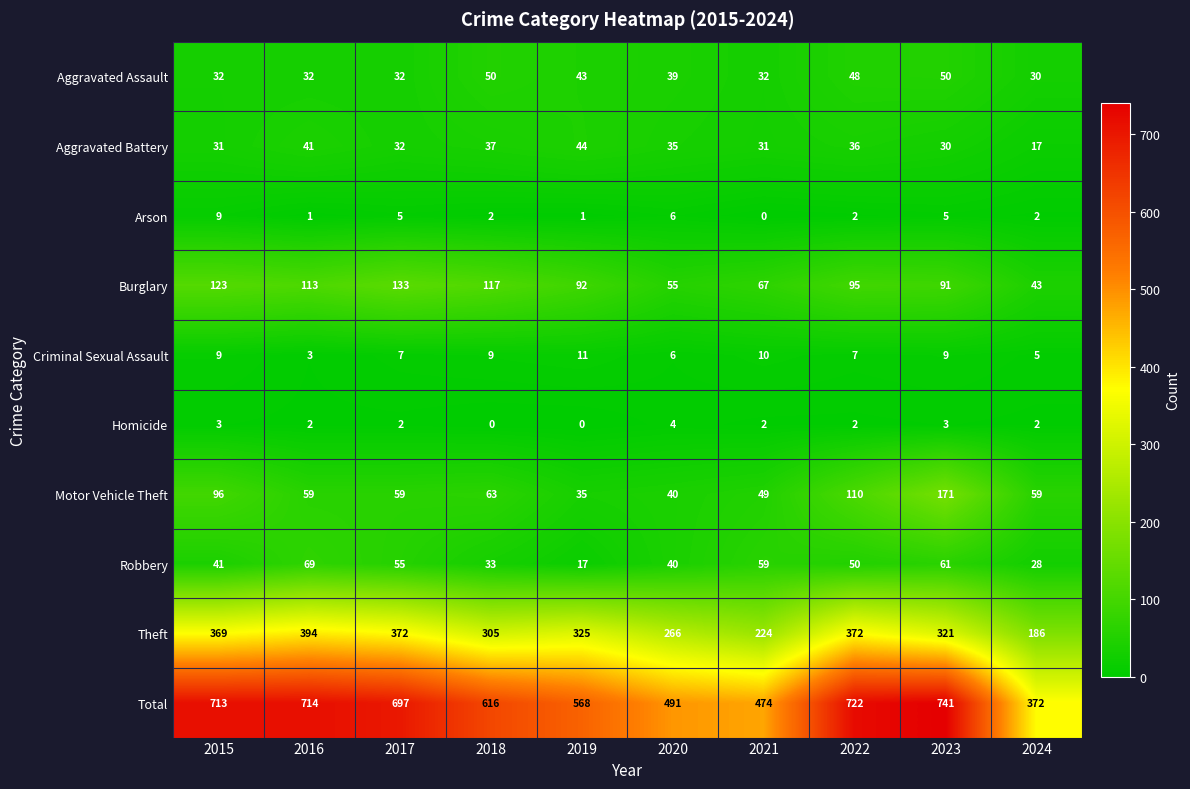

Where does the Homicide series first go above 2?

2015